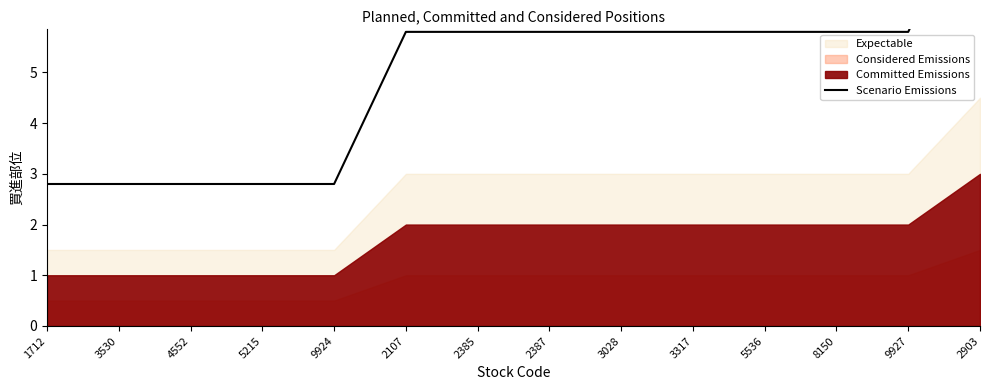

True or false: there are more than 2 points higher than both neighbors.

False